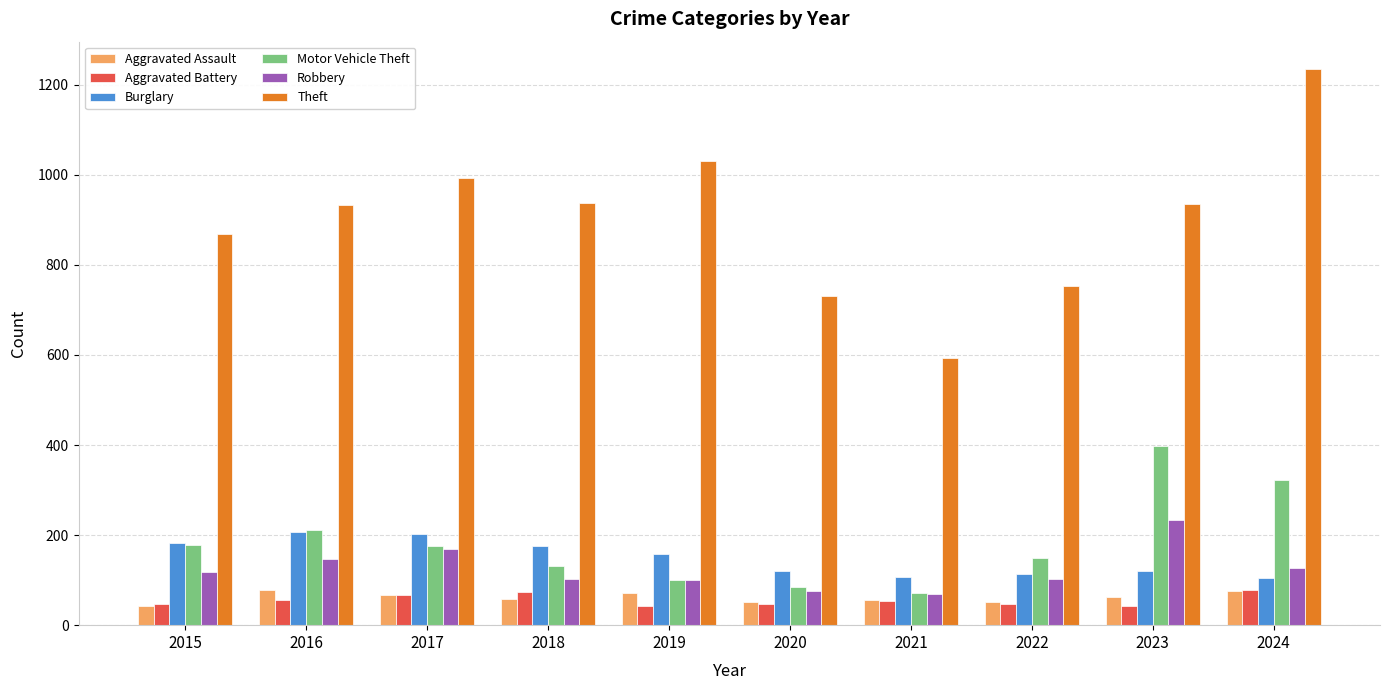

What is the value of the Theft bar at the 5th from the left?

1031